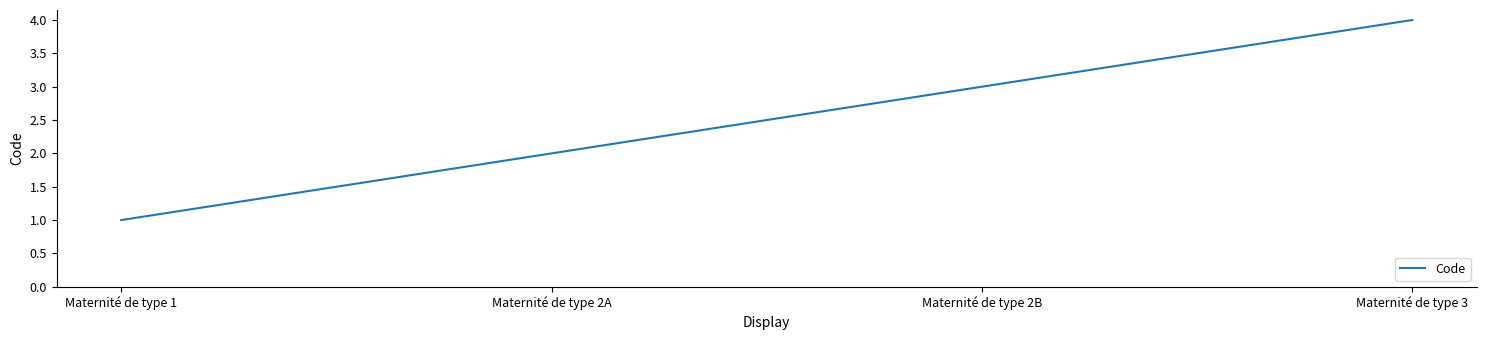

What is the minimum value shown in the chart?

1